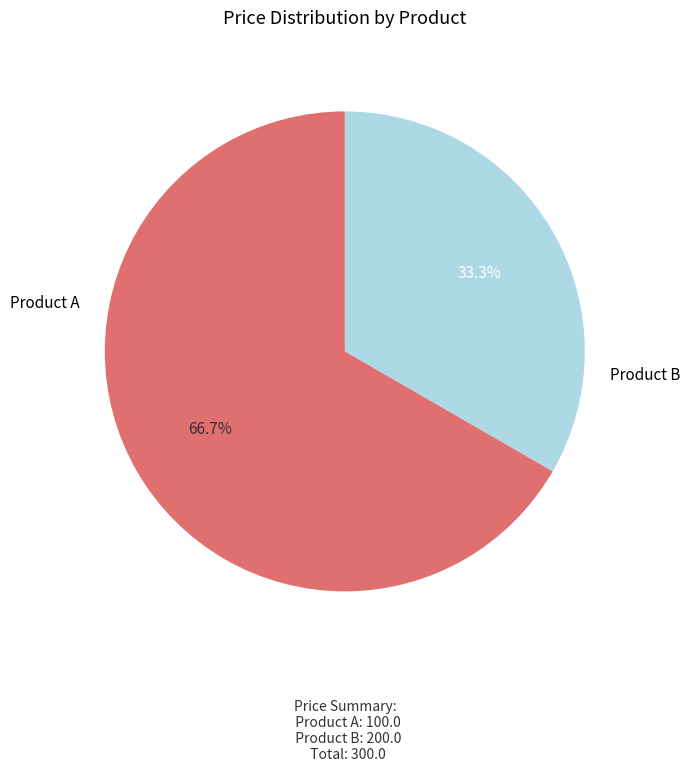

How many segments does this pie chart have?

2